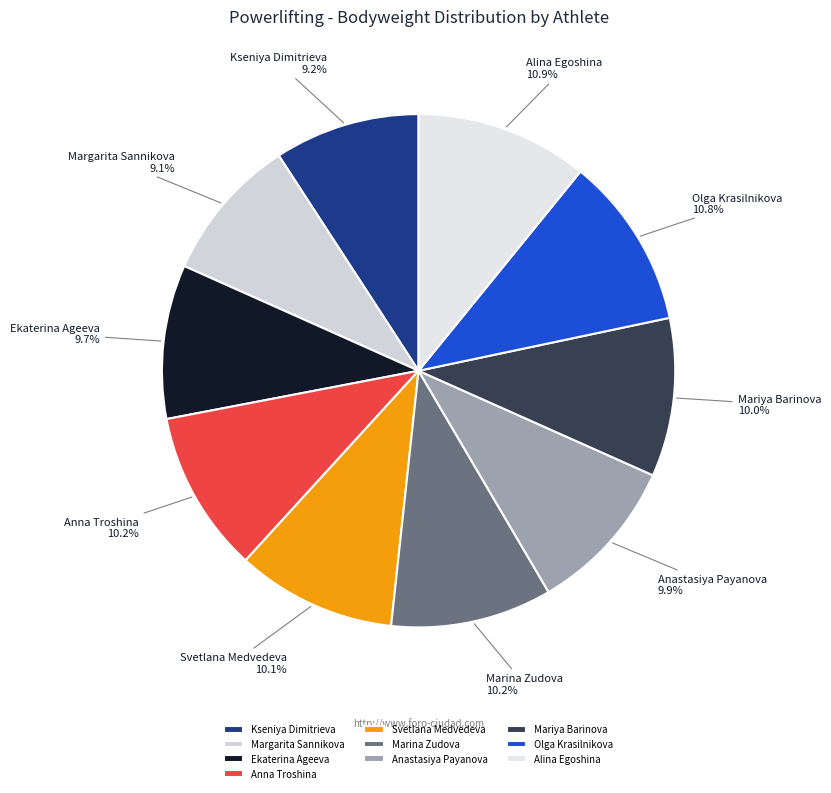

Is there any slice that represents more than half of the pie?

No